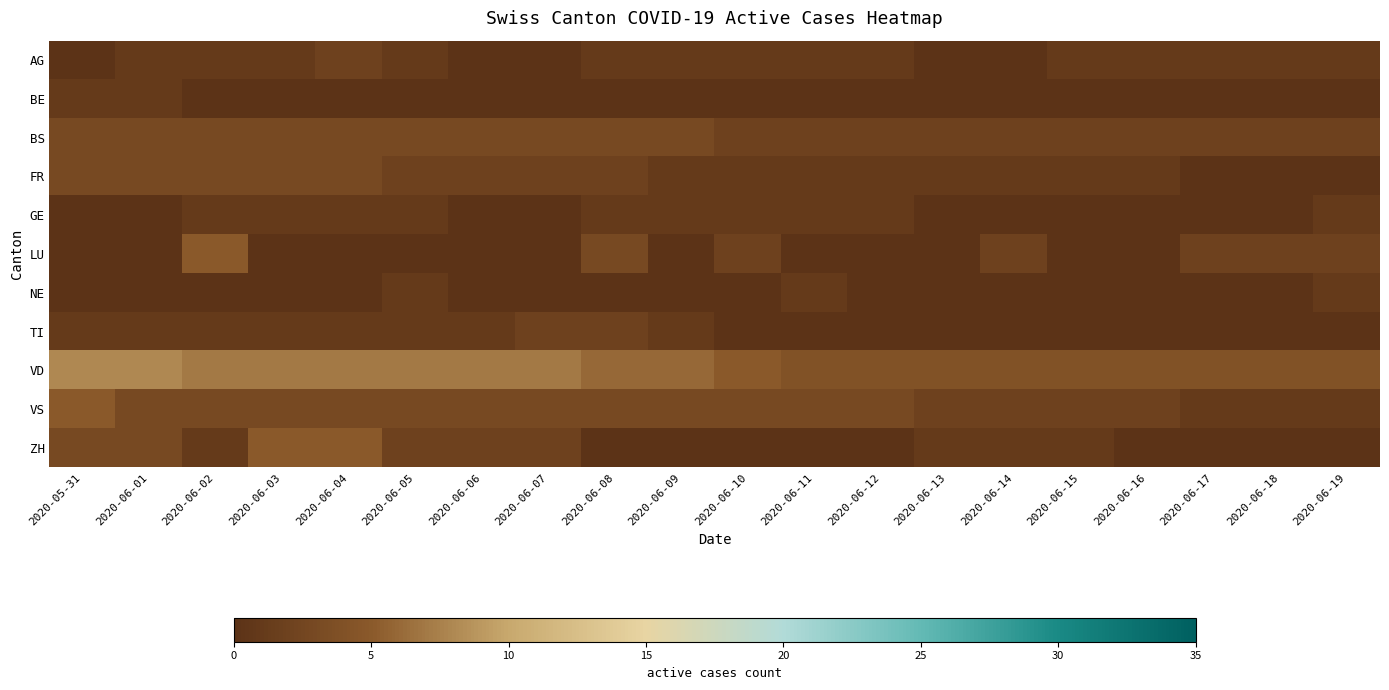

Reading left to right, list all the values displayed in this chart.

AG: 2020-05-31=0	2020-06-01=1	2020-06-02=1	2020-06-03=1	2020-06-04=2	2020-06-05=1	2020-06-06=0	2020-06-07=0	2020-06-08=1	2020-06-09=1	2020-06-10=1	2020-06-11=1	2020-06-12=1	2020-06-13=0	2020-06-14=0	2020-06-15=1	2020-06-16=1	2020-06-17=1	2020-06-18=1	2020-06-19=1
BE: 2020-05-31=1	2020-06-01=1	2020-06-02=0	2020-06-03=0	2020-06-04=0	2020-06-05=0	2020-06-06=0	2020-06-07=0	2020-06-08=0	2020-06-09=0	2020-06-10=0	2020-06-11=0	2020-06-12=0	2020-06-13=0	2020-06-14=0	2020-06-15=0	2020-06-16=0	2020-06-17=0	2020-06-18=0	2020-06-19=0
BS: 2020-05-31=3	2020-06-01=3	2020-06-02=3	2020-06-03=3	2020-06-04=3	2020-06-05=3	2020-06-06=3	2020-06-07=3	2020-06-08=3	2020-06-09=3	2020-06-10=2	2020-06-11=2	2020-06-12=2	2020-06-13=2	2020-06-14=2	2020-06-15=2	2020-06-16=2	2020-06-17=2	2020-06-18=2	2020-06-19=2
FR: 2020-05-31=3	2020-06-01=3	2020-06-02=3	2020-06-03=3	2020-06-04=3	2020-06-05=2	2020-06-06=2	2020-06-07=2	2020-06-08=2	2020-06-09=1	2020-06-10=1	2020-06-11=1	2020-06-12=1	2020-06-13=1	2020-06-14=1	2020-06-15=1	2020-06-16=1	2020-06-17=0	2020-06-18=0	2020-06-19=0
GE: 2020-05-31=0	2020-06-01=0	2020-06-02=1	2020-06-03=1	2020-06-04=1	2020-06-05=1	2020-06-06=0	2020-06-07=0	2020-06-08=1	2020-06-09=1	2020-06-10=1	2020-06-11=1	2020-06-12=1	2020-06-13=0	2020-06-14=0	2020-06-15=0	2020-06-16=0	2020-06-17=0	2020-06-18=0	2020-06-19=1
LU: 2020-05-31=0	2020-06-01=0	2020-06-02=5	2020-06-03=0	2020-06-04=0	2020-06-05=0	2020-06-06=0	2020-06-07=0	2020-06-08=3	2020-06-09=0	2020-06-10=2	2020-06-11=0	2020-06-12=0	2020-06-13=0	2020-06-14=2	2020-06-15=0	2020-06-16=0	2020-06-17=2	2020-06-18=2	2020-06-19=2
NE: 2020-05-31=0	2020-06-01=0	2020-06-02=0	2020-06-03=0	2020-06-04=0	2020-06-05=1	2020-06-06=0	2020-06-07=0	2020-06-08=0	2020-06-09=0	2020-06-10=0	2020-06-11=1	2020-06-12=0	2020-06-13=0	2020-06-14=0	2020-06-15=0	2020-06-16=0	2020-06-17=0	2020-06-18=0	2020-06-19=1
TI: 2020-05-31=1	2020-06-01=1	2020-06-02=1	2020-06-03=1	2020-06-04=1	2020-06-05=1	2020-06-06=1	2020-06-07=2	2020-06-08=2	2020-06-09=1	2020-06-10=0	2020-06-11=0	2020-06-12=0	2020-06-13=0	2020-06-14=0	2020-06-15=0	2020-06-16=0	2020-06-17=0	2020-06-18=0	2020-06-19=0
VD: 2020-05-31=8	2020-06-01=8	2020-06-02=7	2020-06-03=7	2020-06-04=7	2020-06-05=7	2020-06-06=7	2020-06-07=7	2020-06-08=6	2020-06-09=6	2020-06-10=5	2020-06-11=4	2020-06-12=4	2020-06-13=4	2020-06-14=4	2020-06-15=4	2020-06-16=4	2020-06-17=4	2020-06-18=4	2020-06-19=4
VS: 2020-05-31=5	2020-06-01=3	2020-06-02=3	2020-06-03=3	2020-06-04=3	2020-06-05=3	2020-06-06=3	2020-06-07=3	2020-06-08=3	2020-06-09=3	2020-06-10=3	2020-06-11=3	2020-06-12=3	2020-06-13=2	2020-06-14=2	2020-06-15=2	2020-06-16=2	2020-06-17=1	2020-06-18=1	2020-06-19=1
ZH: 2020-05-31=3	2020-06-01=3	2020-06-02=1	2020-06-03=5	2020-06-04=5	2020-06-05=2	2020-06-06=2	2020-06-07=2	2020-06-08=0	2020-06-09=0	2020-06-10=0	2020-06-11=0	2020-06-12=0	2020-06-13=1	2020-06-14=1	2020-06-15=1	2020-06-16=0	2020-06-17=0	2020-06-18=0	2020-06-19=0